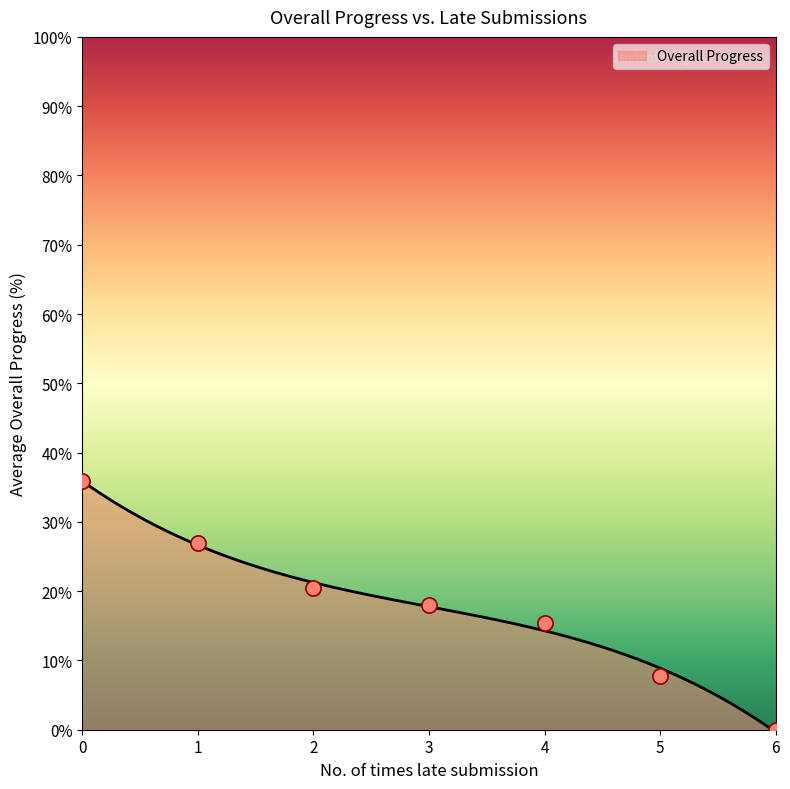

What is the ratio of the value at 3 to the value at 4?

1.2